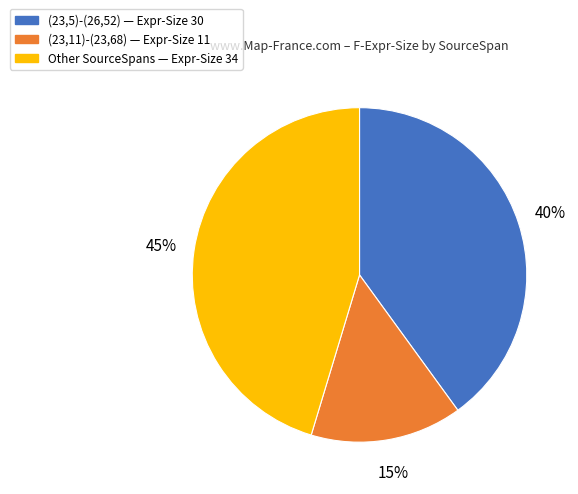

The (23,11)-(23,68) — Expr-Size 11 slice represents 5% of the pie. True or false?

False